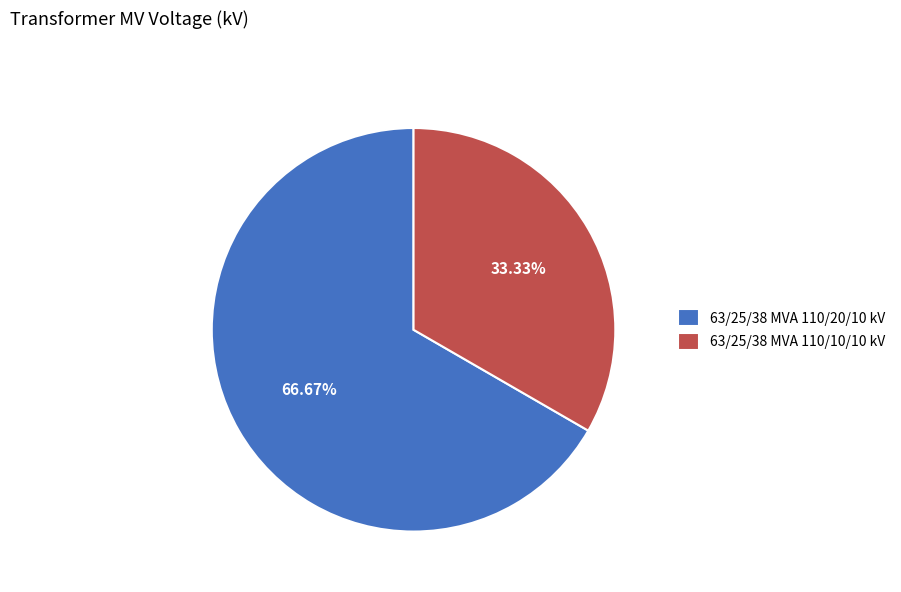

What percentage is the 63/25/38 MVA 110/10/10 kV slice, to the nearest percent?

33%